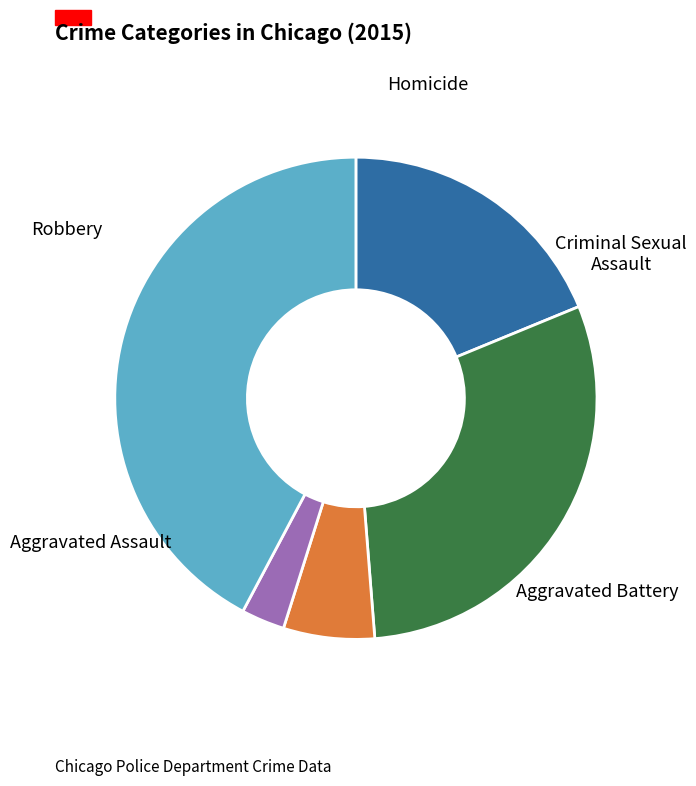

Does any single category account for the majority?

No